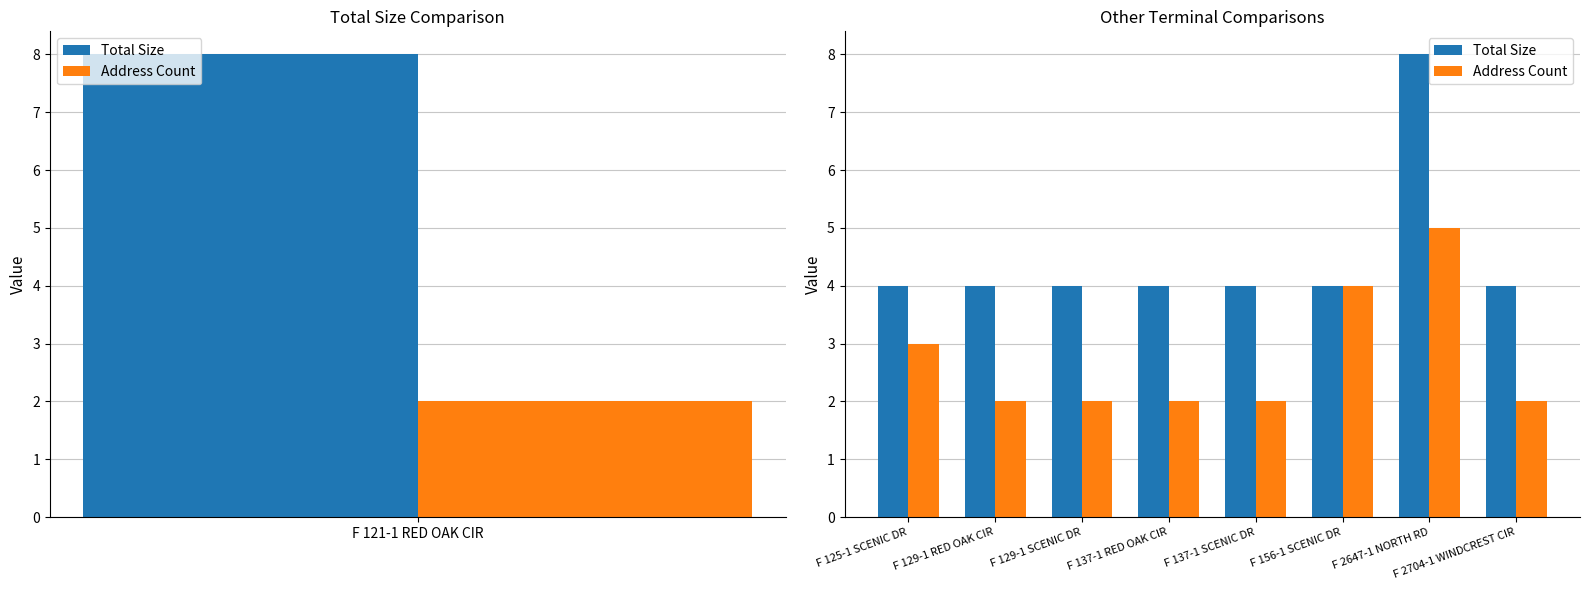

What is the value of the Address Count bar at the 7th from the left?

5